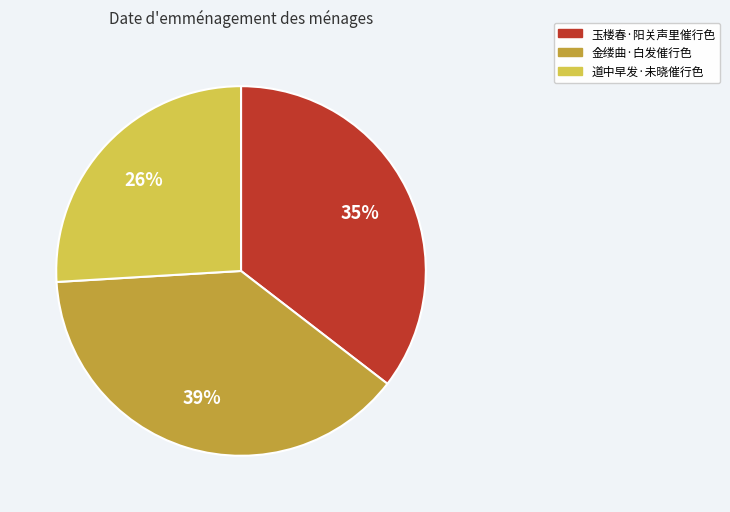

Does 金缕曲·白发催行色 account for over 50% of the chart?

No